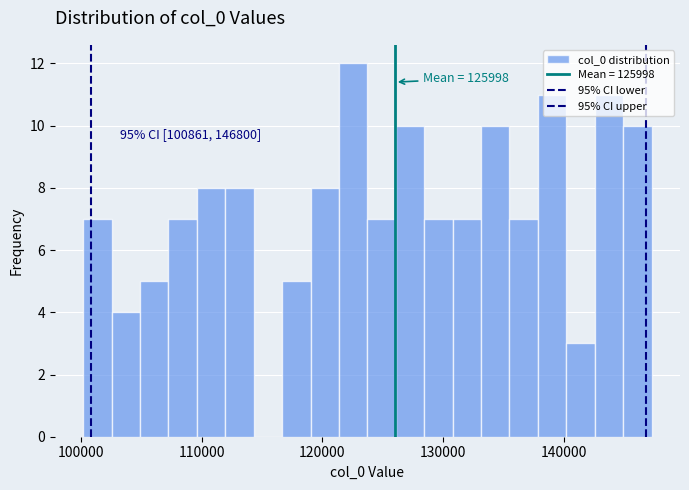

Read against the x-axis, roughly where is the centre of the tallest bar?

123000